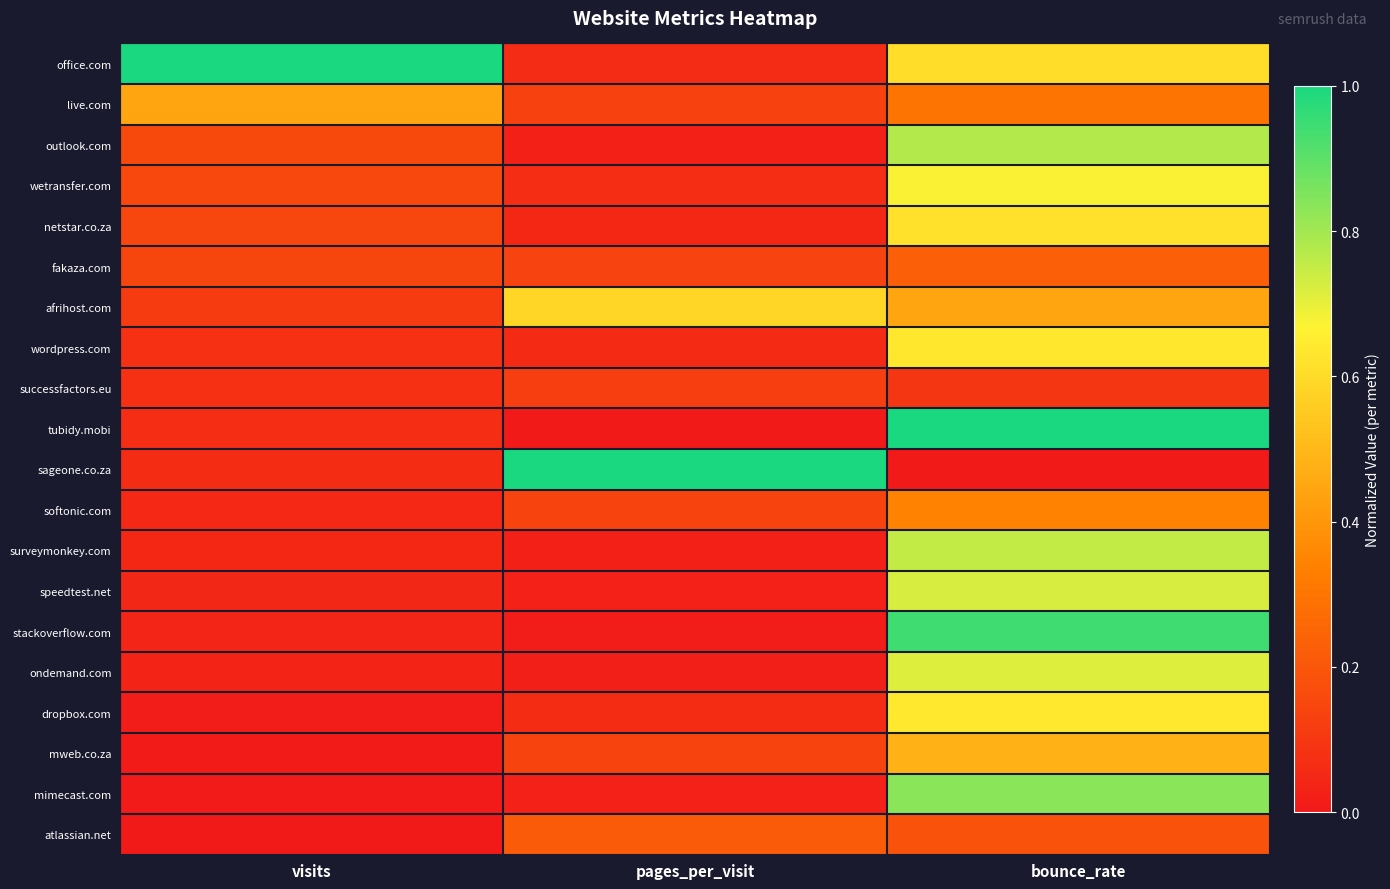

Which series has the largest total across all categories?

office.com